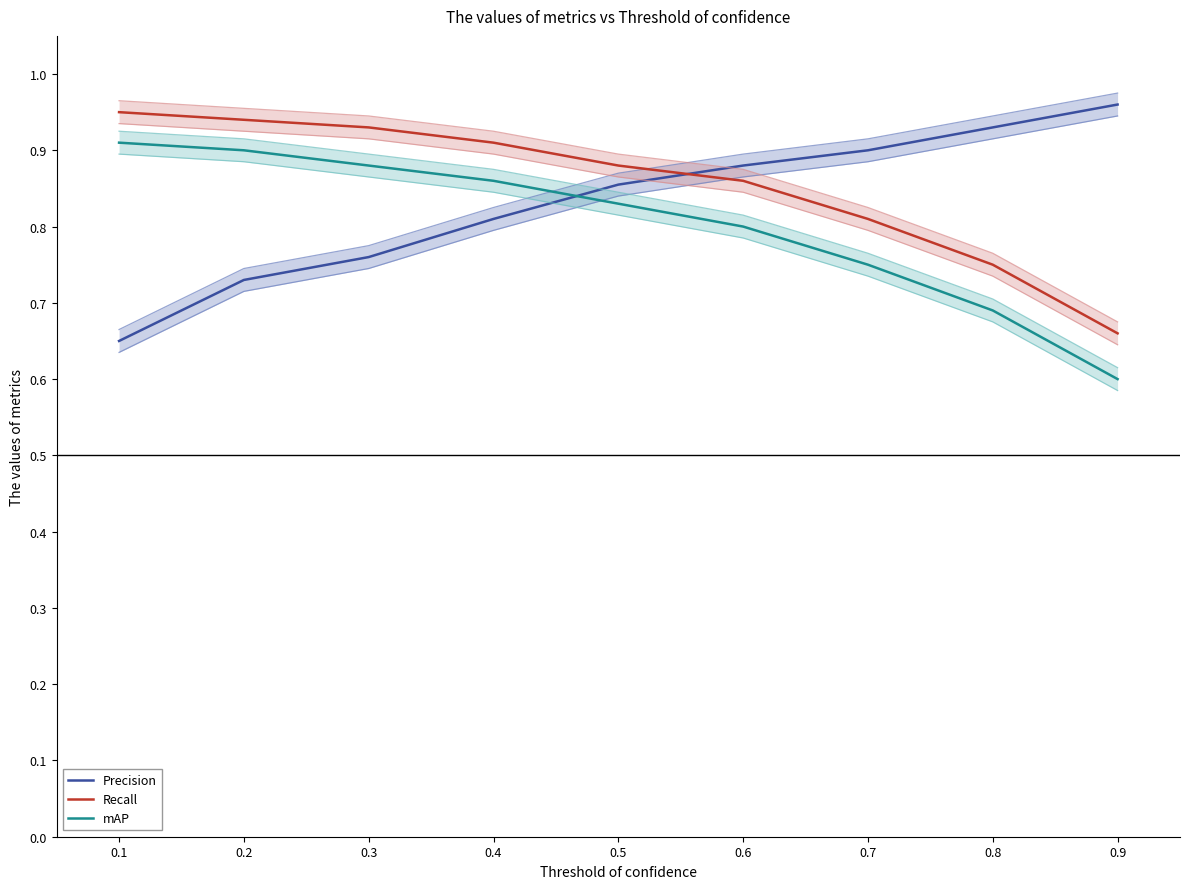

Rank the series by their average value, from lowest to highest.

mAP, Precision, Recall